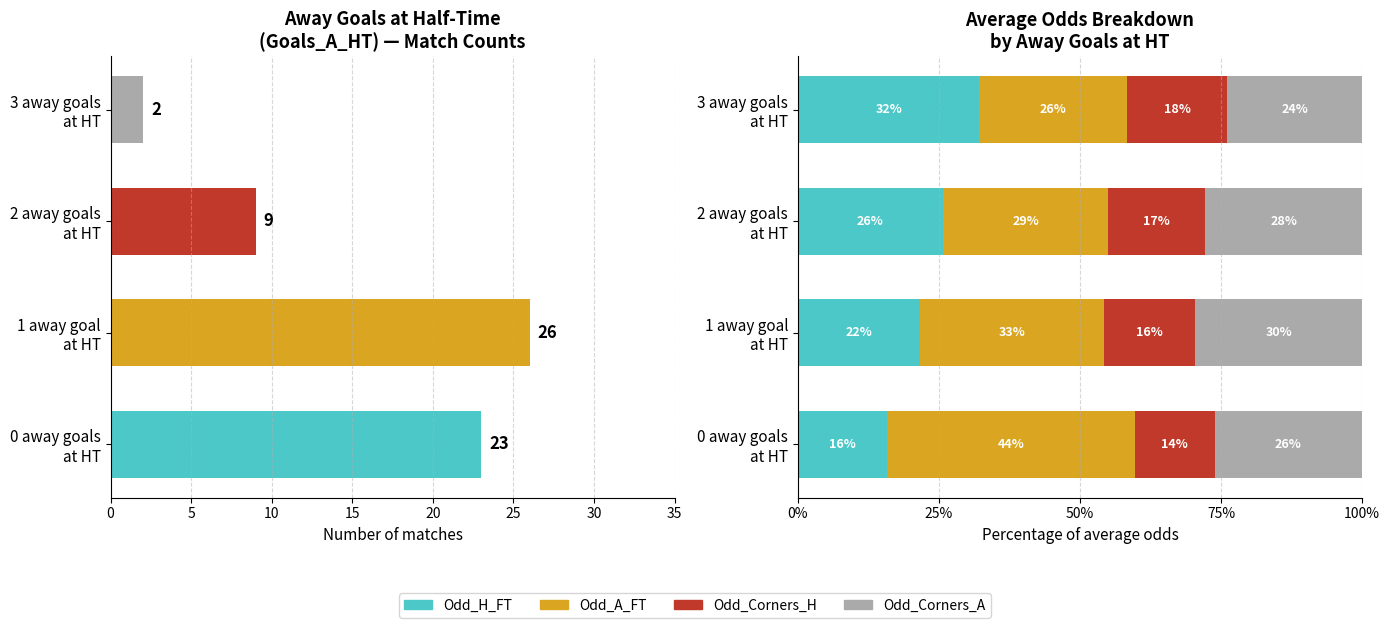

What is the difference between the highest and lowest values at 1 away goal at HT?

16.5